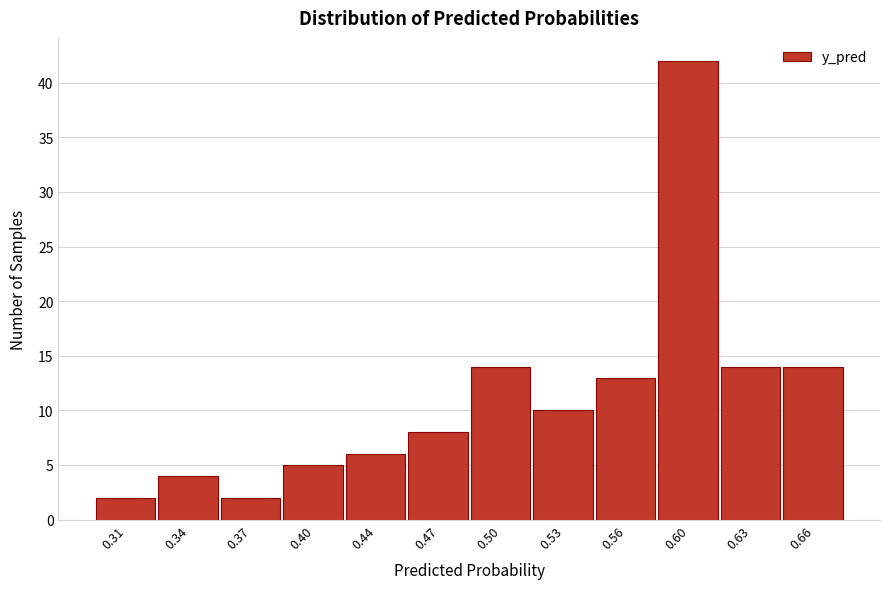

Reading left to right, transcribe all the data shown in this chart.

2	4	2	5	6	8	14	10	13	42	14	14